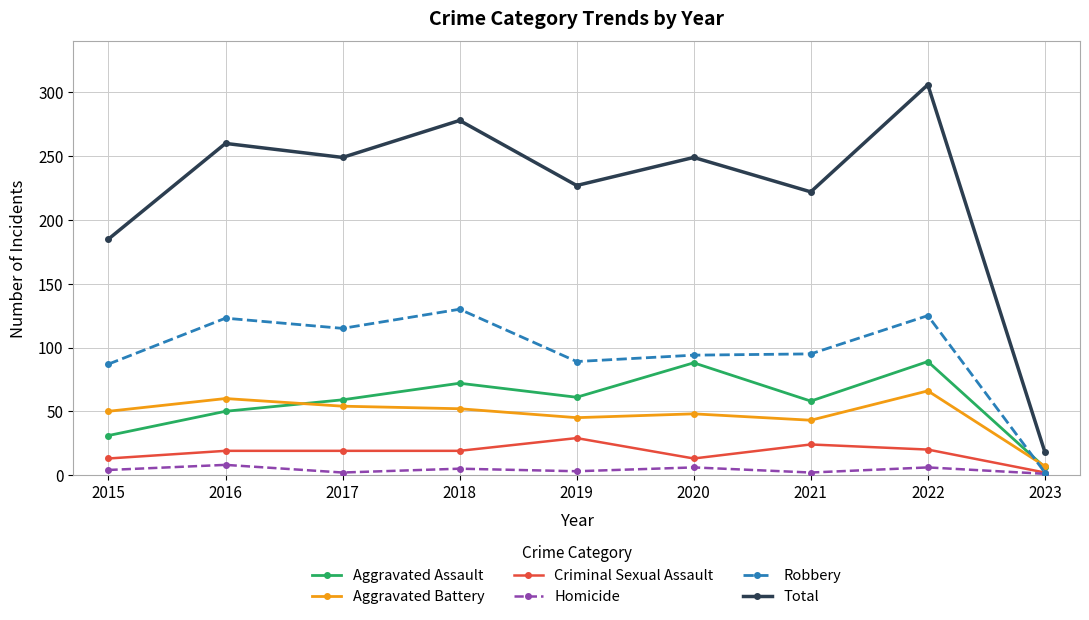

What is the difference between the maximum and minimum values in the Aggravated Battery series?

59